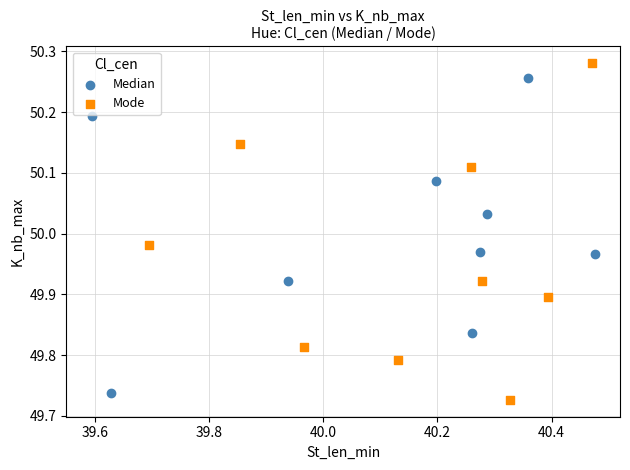

Which series reaches the maximum Y coordinate?

Mode